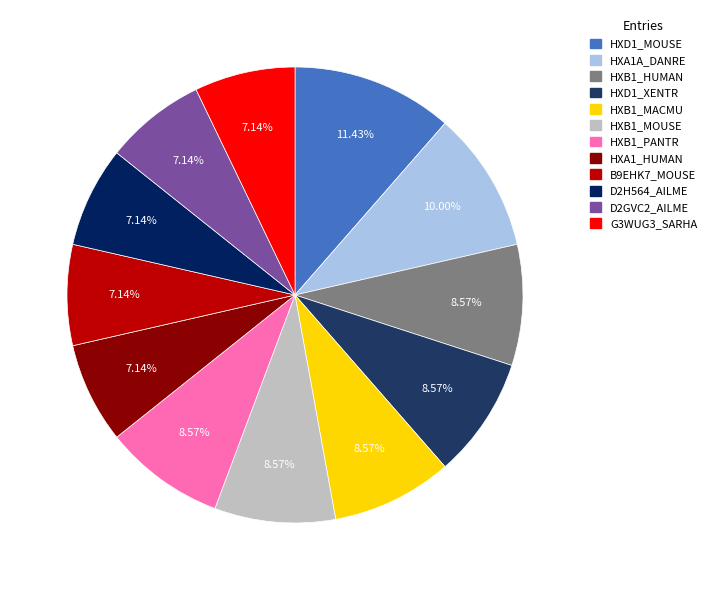

To the nearest percent, what portion does HXB1_MACMU represent?

9%